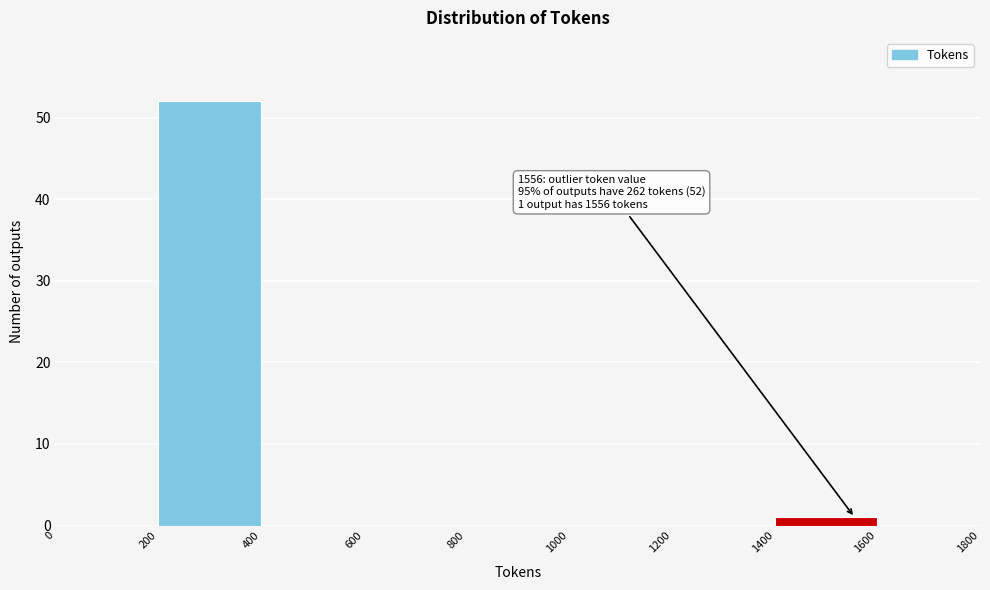

Over which range of the x-axis is the bar tallest?

200 to 400